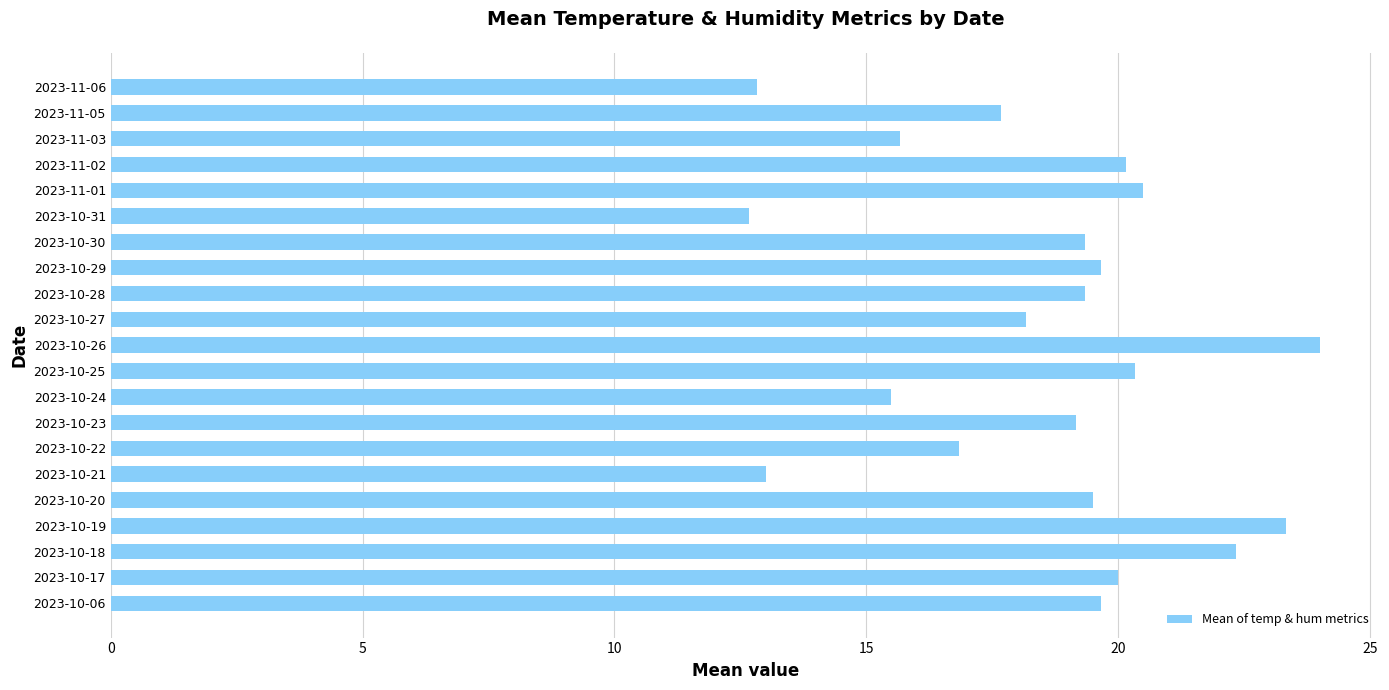

Reading bottom to top, list all the values displayed in this chart.

2023-10-06=19.7	2023-10-17=20.0	2023-10-18=22.3	2023-10-19=23.3	2023-10-20=19.5	2023-10-21=13.0	2023-10-22=16.8	2023-10-23=19.2	2023-10-24=15.5	2023-10-25=20.3	2023-10-26=24.0	2023-10-27=18.2	2023-10-28=19.3	2023-10-29=19.7	2023-10-30=19.3	2023-10-31=12.7	2023-11-01=20.5	2023-11-02=20.2	2023-11-03=15.7	2023-11-05=17.7	2023-11-06=12.8